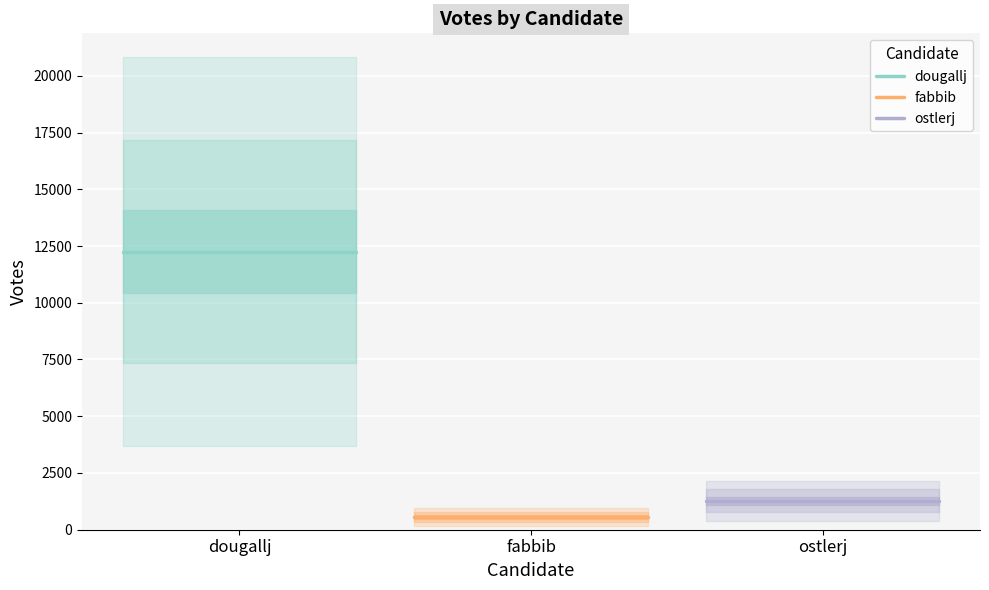

Which series has the largest range (max minus min)?

dougallj